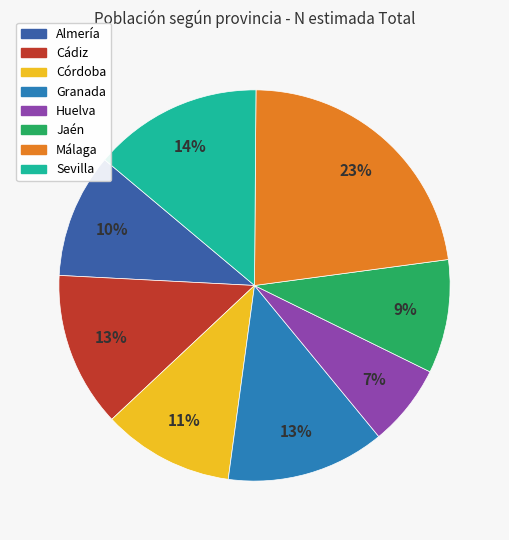

Does any single category account for the majority?

No